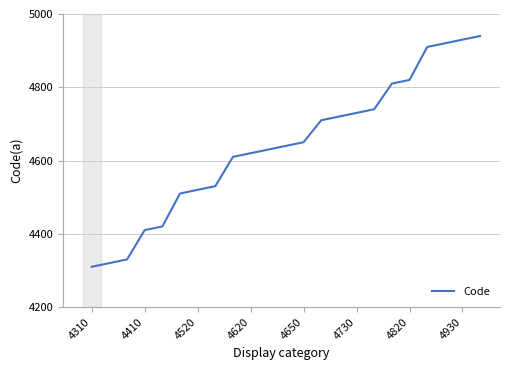

What is the maximum value shown in the chart?

4940